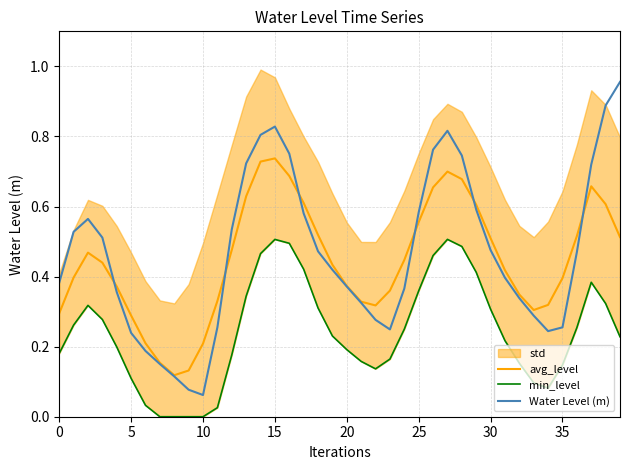

The Water Level (m) series shows 0.2 at 0. True or false?

False